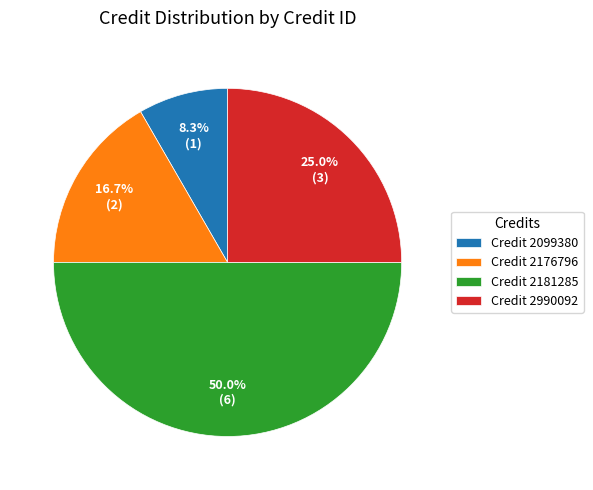

Count the number of slices in the pie.

4